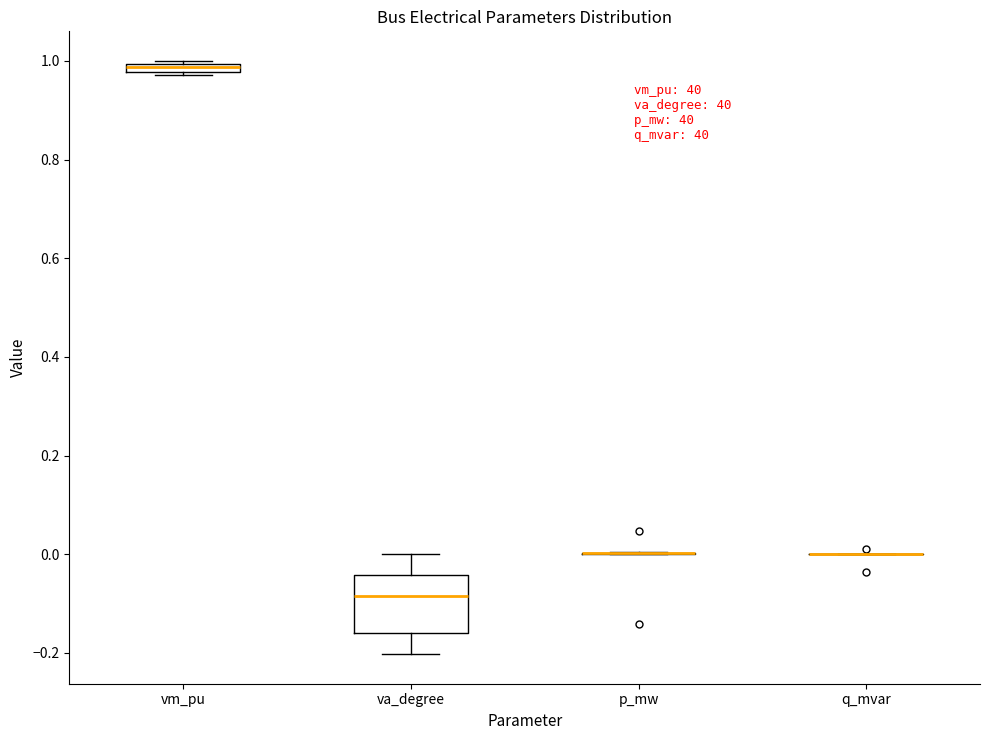

Comparing the boxes themselves (not the whiskers), which one is the tallest?

va_degree